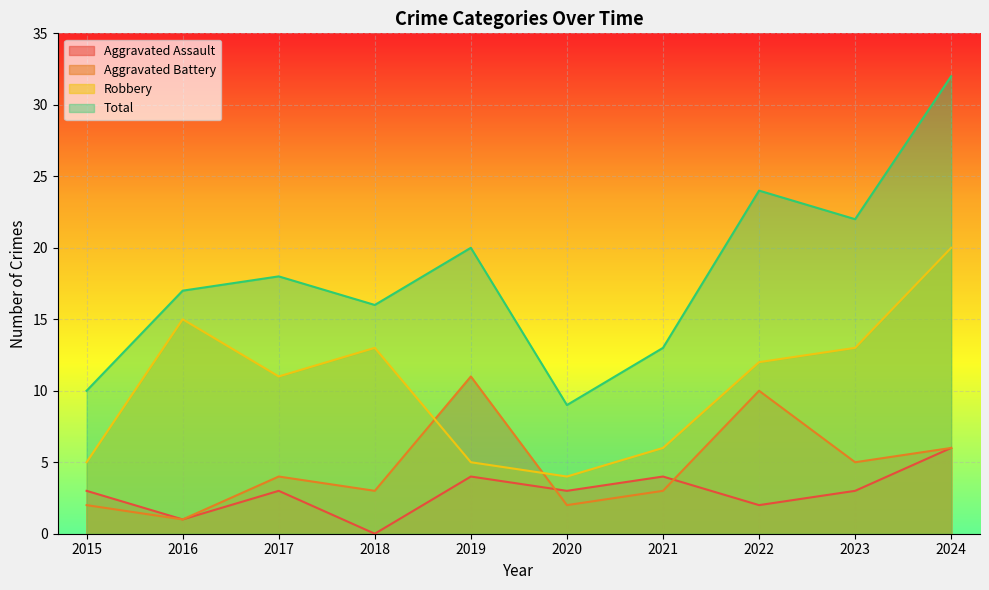

True or false: Total and Aggravated Battery intersect in this chart.

False